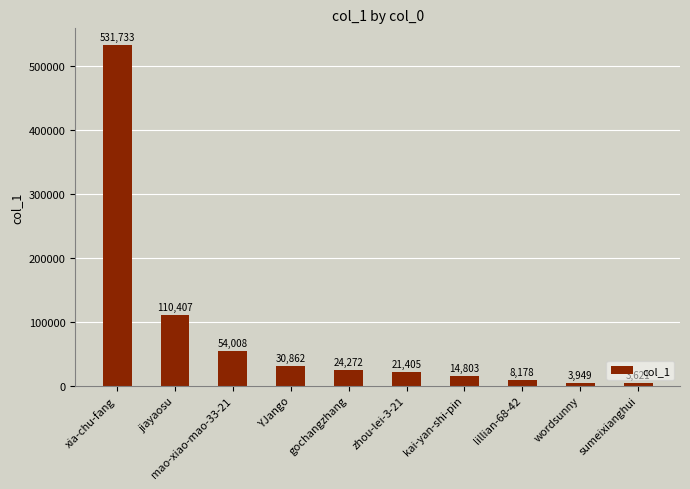

What is the label of the 8th bar from the left?

lillian-68-42